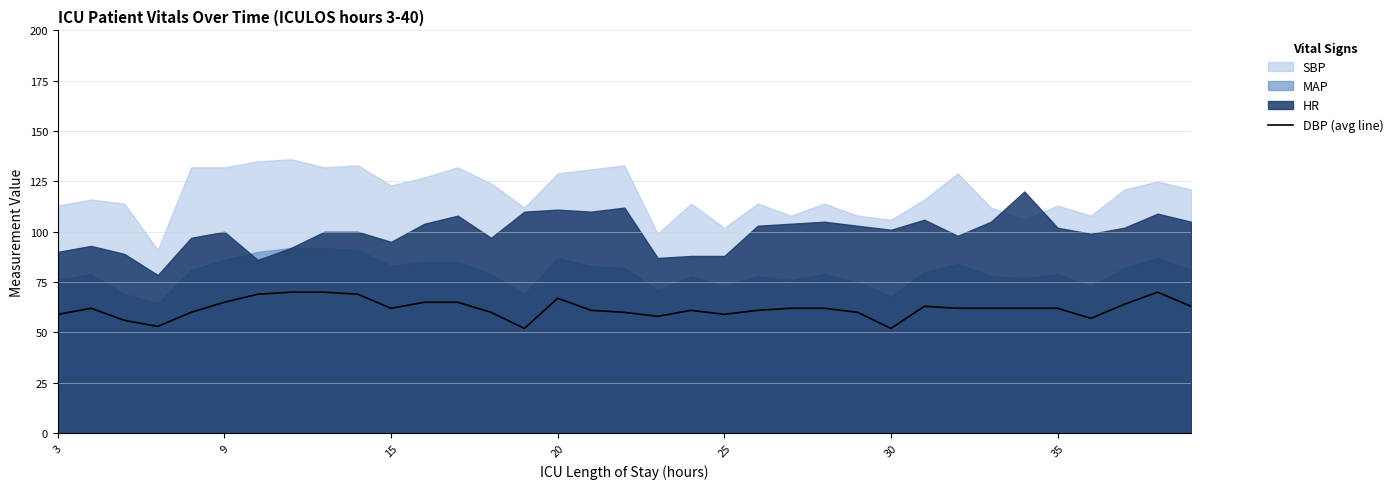

What is the highest value of the DBP (avg line) series?

70